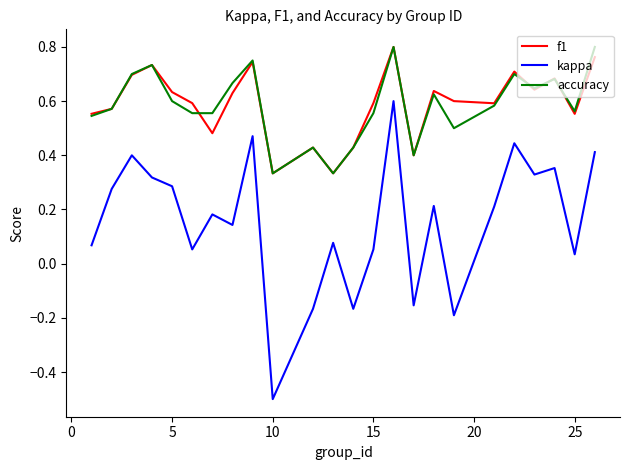

What is the minimum value for kappa?

-0.5